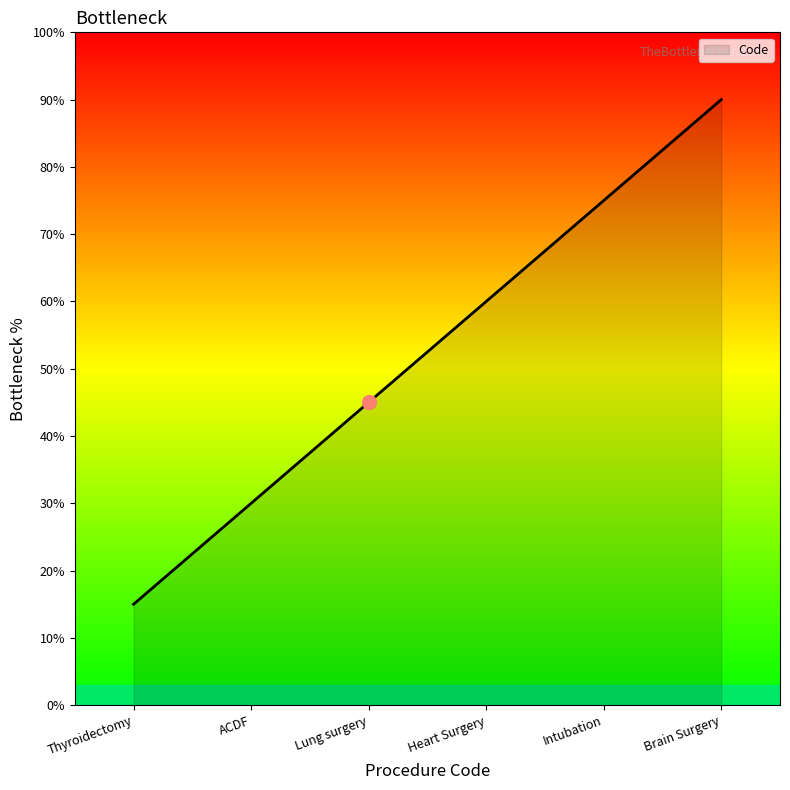

What position from the left is Heart Surgery?

4